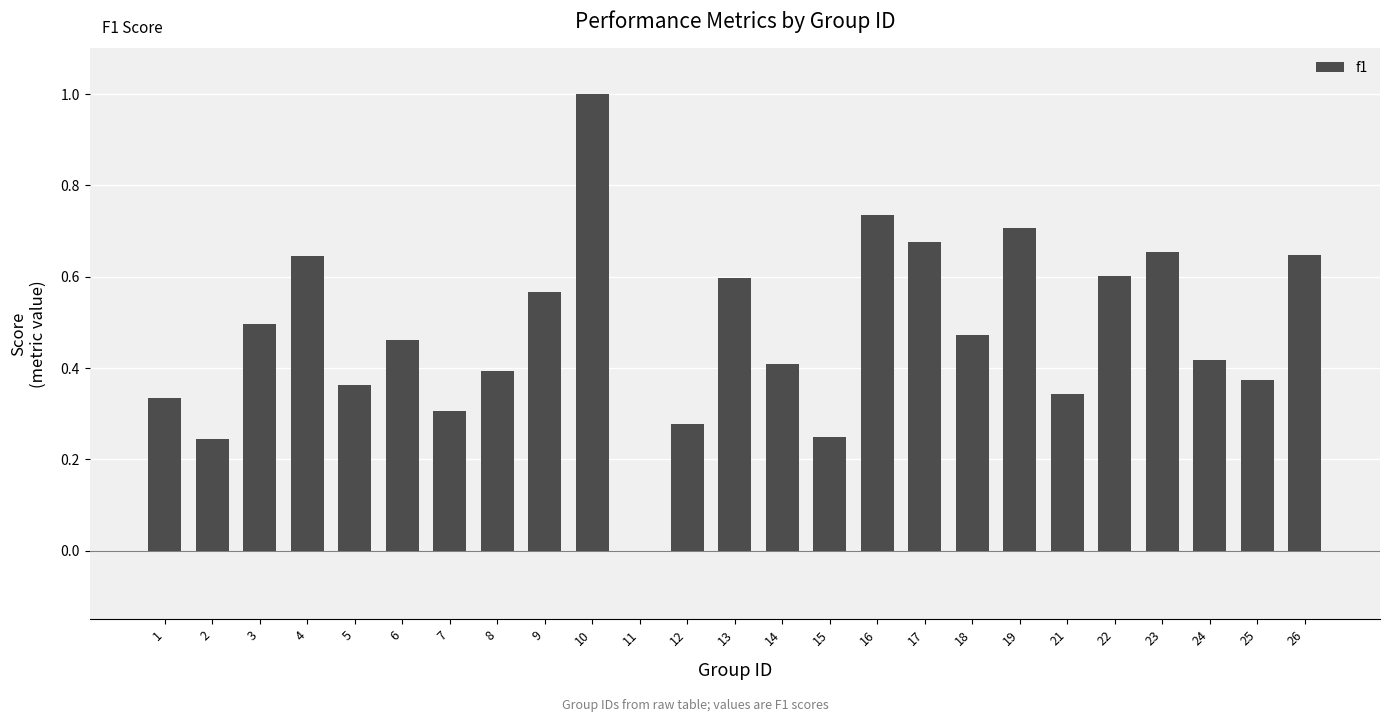

What is the difference between the values at 2 and 1?

0.1